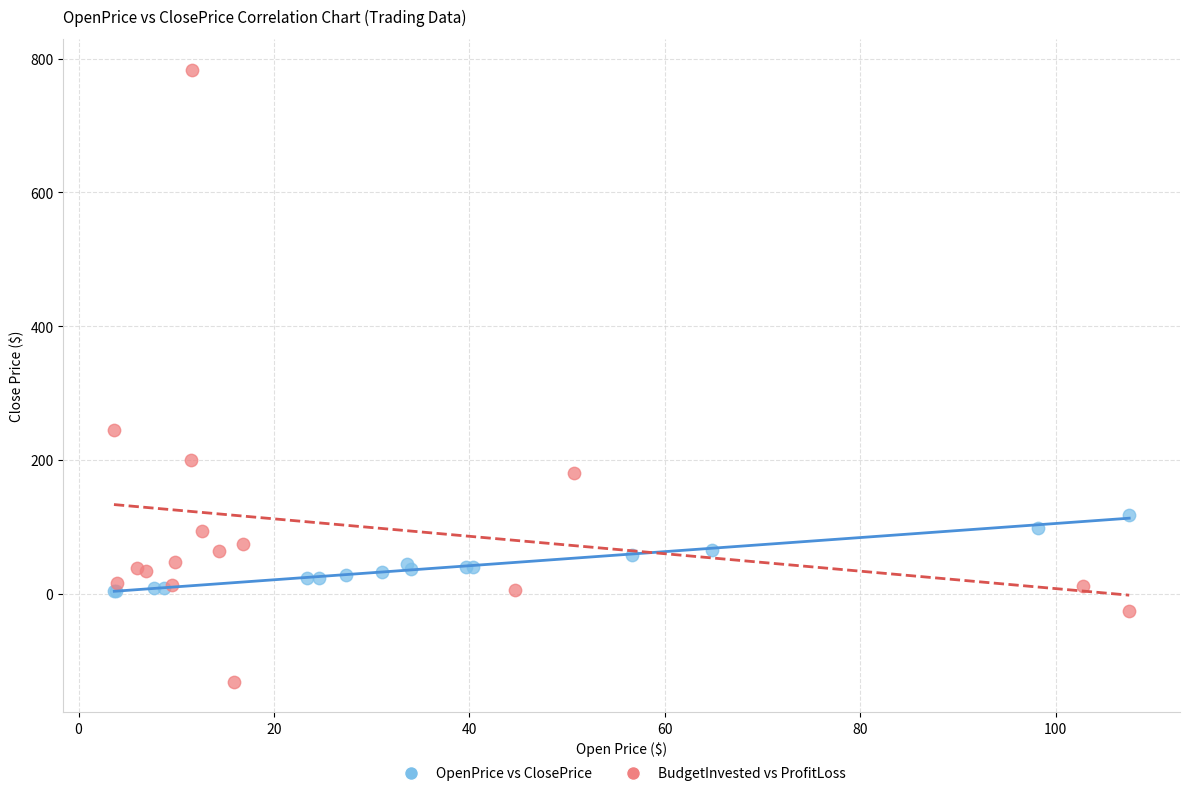

Which series contains the lowest Y value?

BudgetInvested vs ProfitLoss